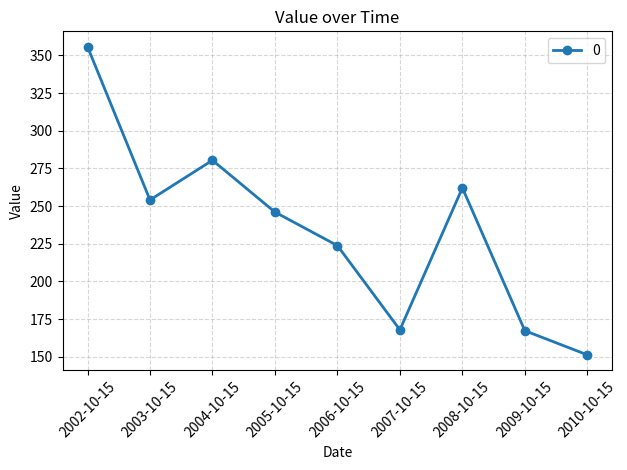

What is the sum of the values at 2009-10-15 and 2002-10-15?

523.0